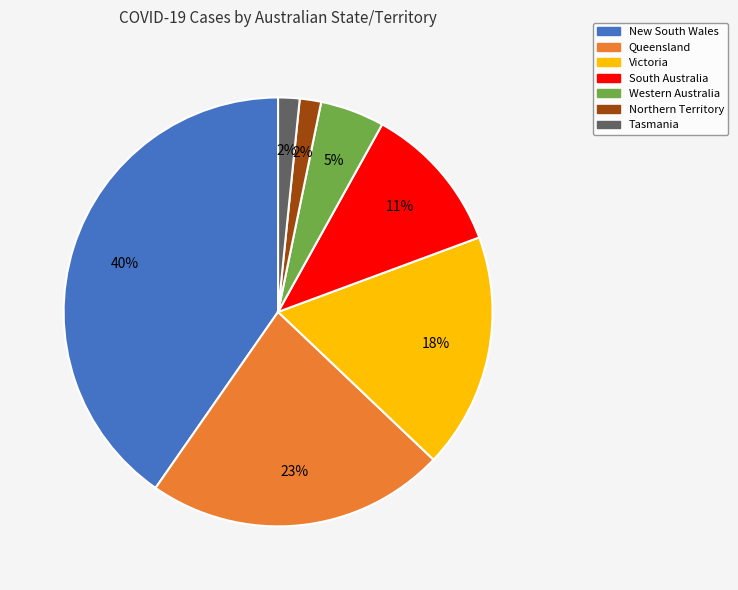

Does Northern Territory represent more than half of the total?

No